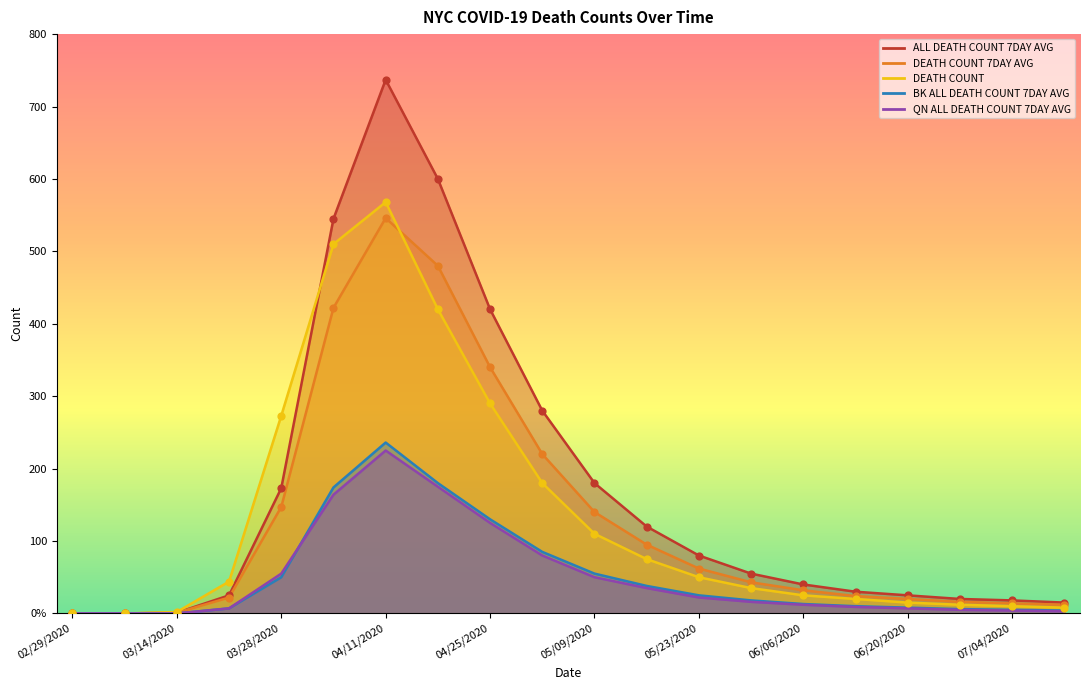

Which series has the widest spread of Y values?

ALL_DEATH_COUNT_7DAY_AVG